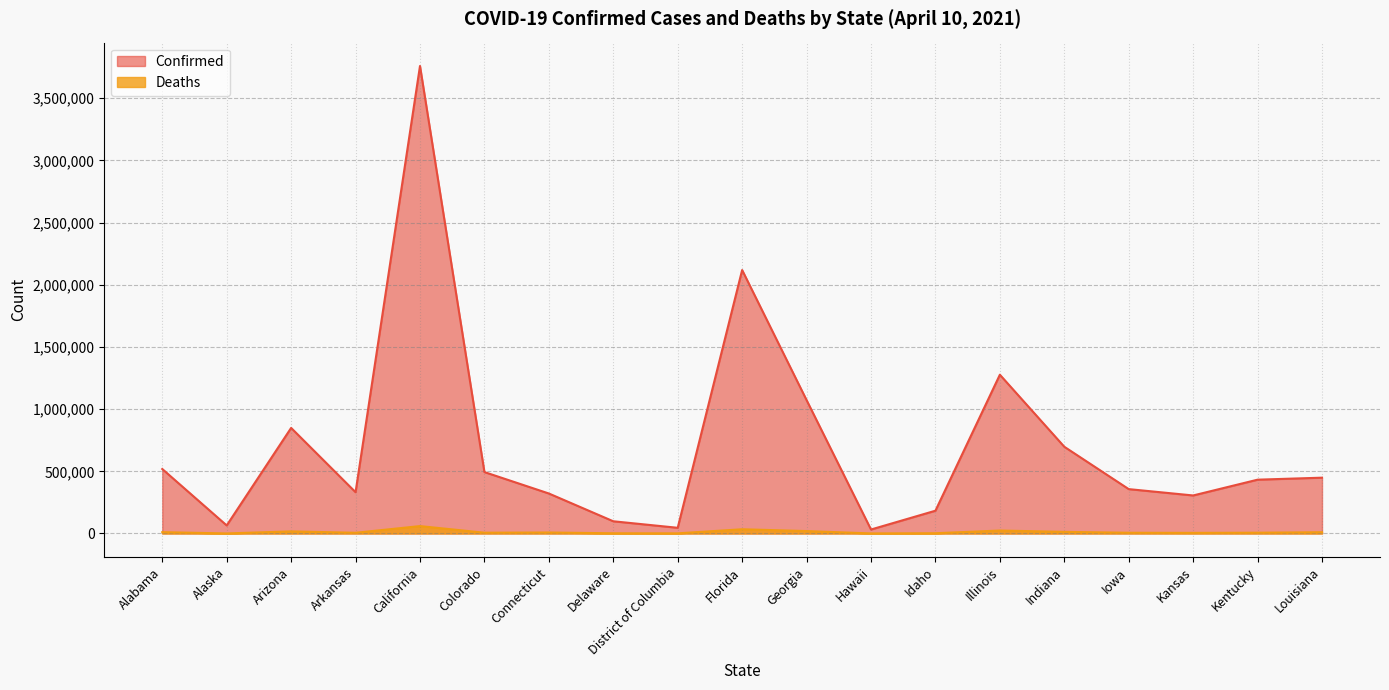

What is the maximum value for Confirmed?

3759659